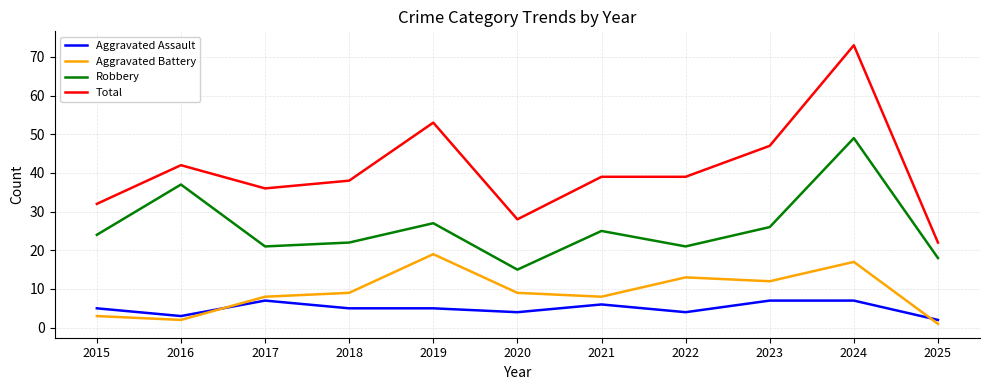

True or false: Total and Aggravated Battery cross at least once.

False